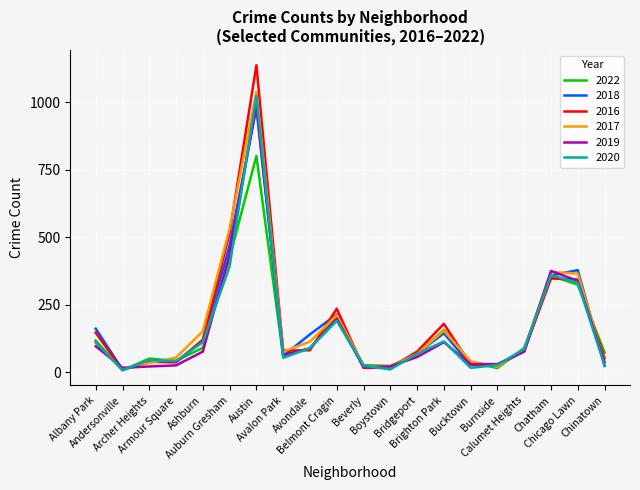

Which series has the widest spread of values?

2016